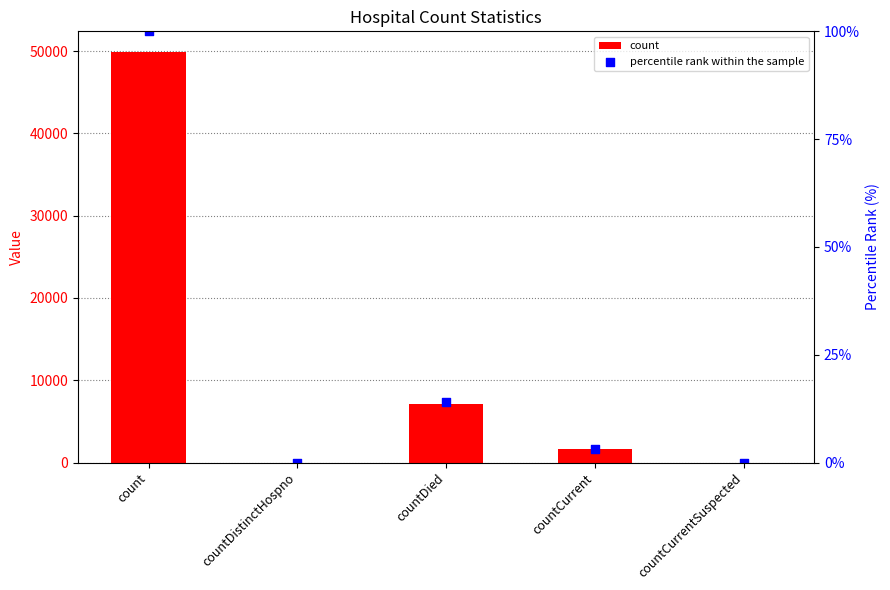

At how many categories does at least one series exceed 35946?

1